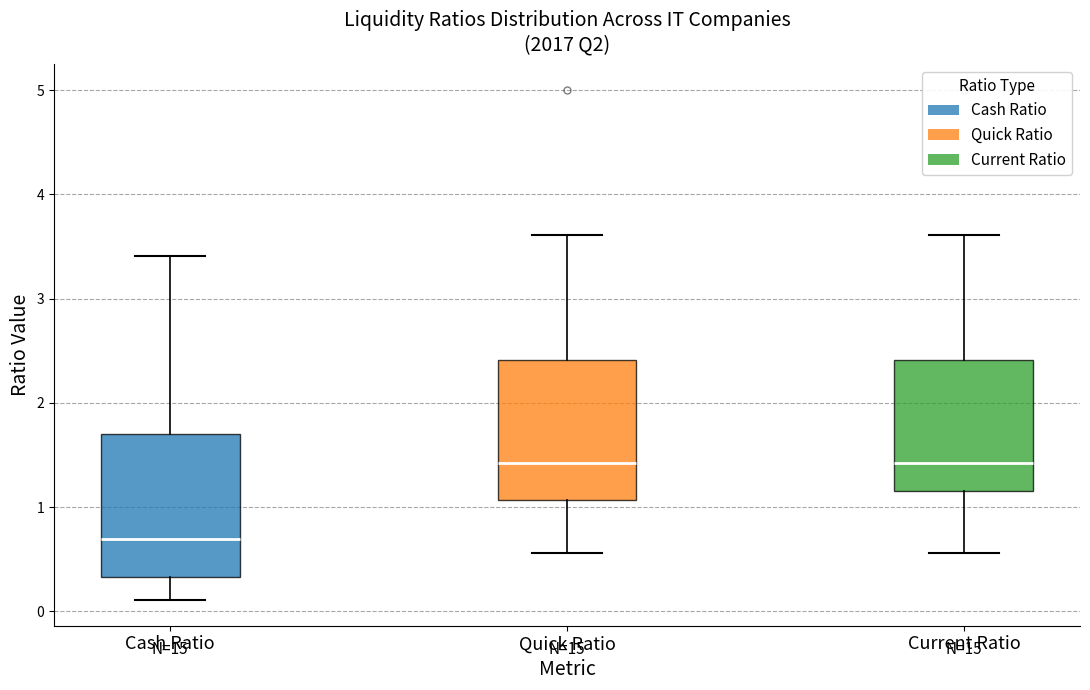

Which box's median line is the lowest?

Cash Ratio